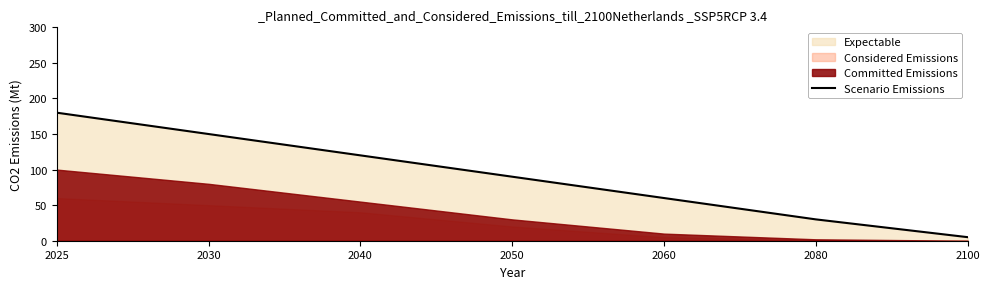

What is the change in value from 2025 to 2100?

-175